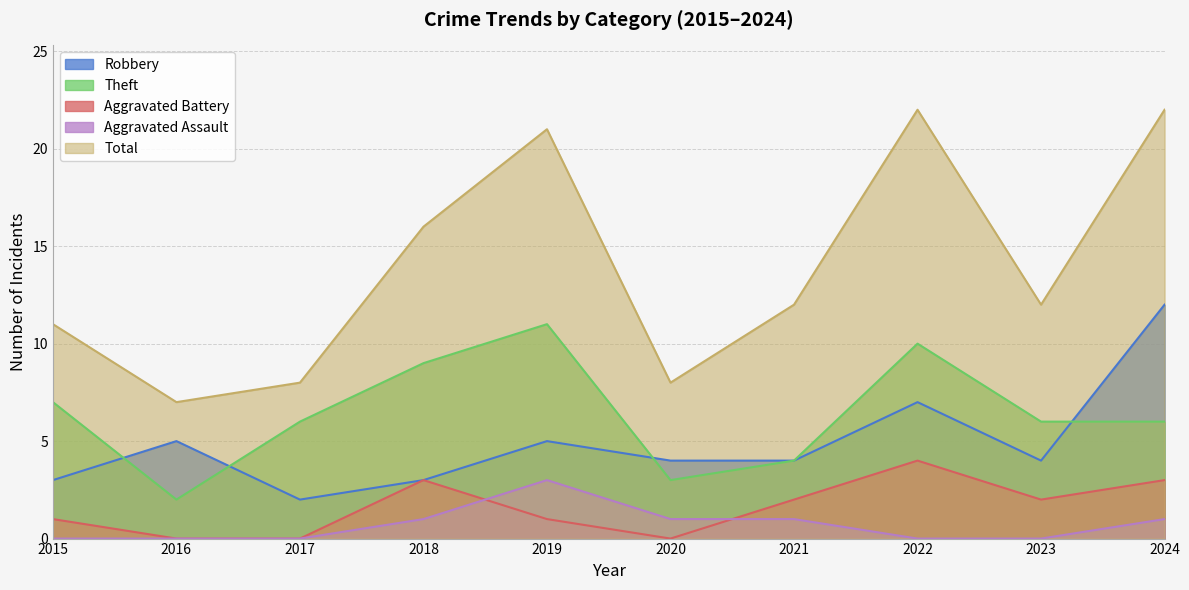

How many categories are shown in the chart?

10